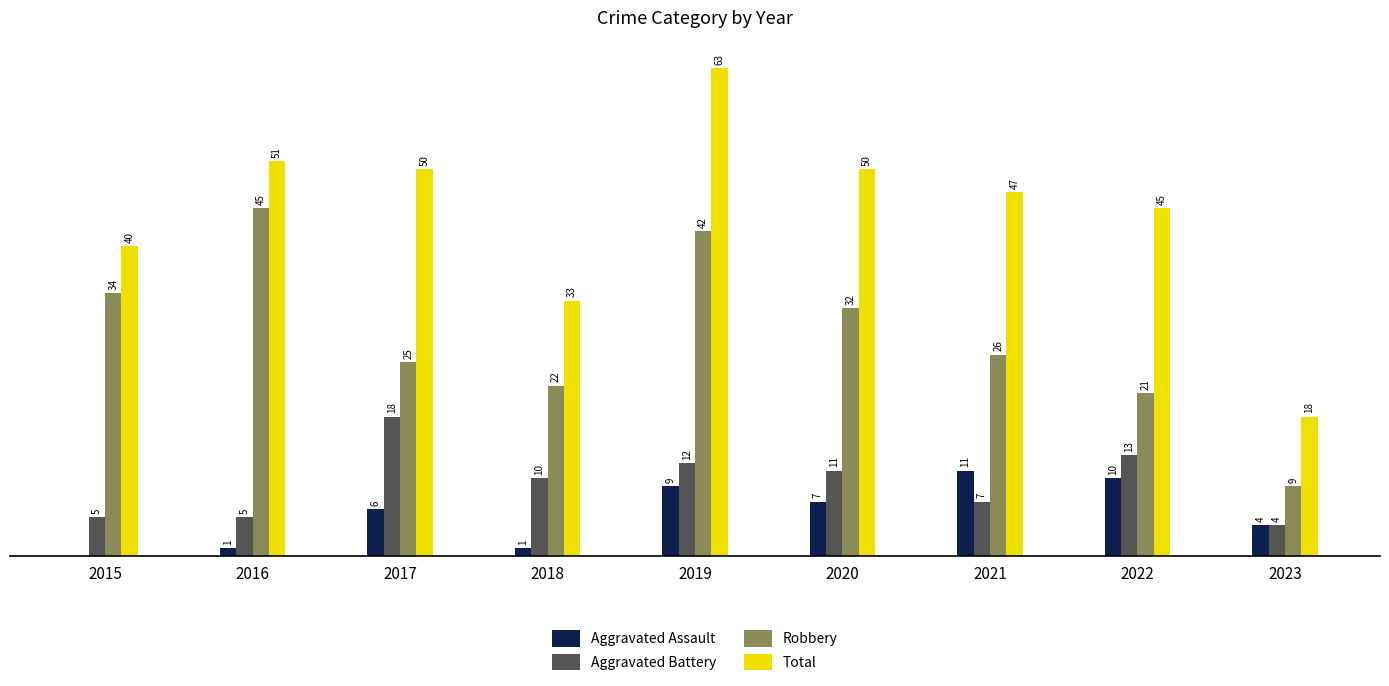

Is the value of Robbery at 2018 greater than the value of Total at 2023?

Yes